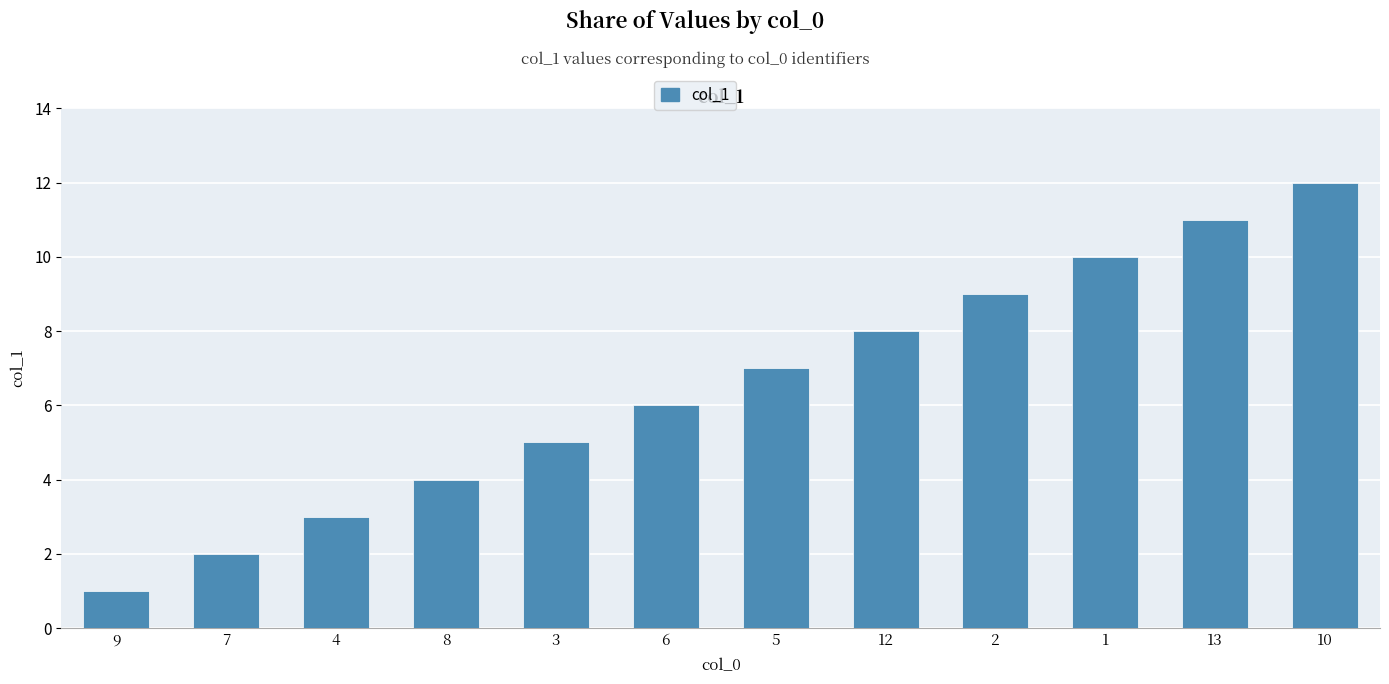

Reading right to left, list all the values displayed in this chart.

12	11	10	9	8	7	6	5	4	3	2	1